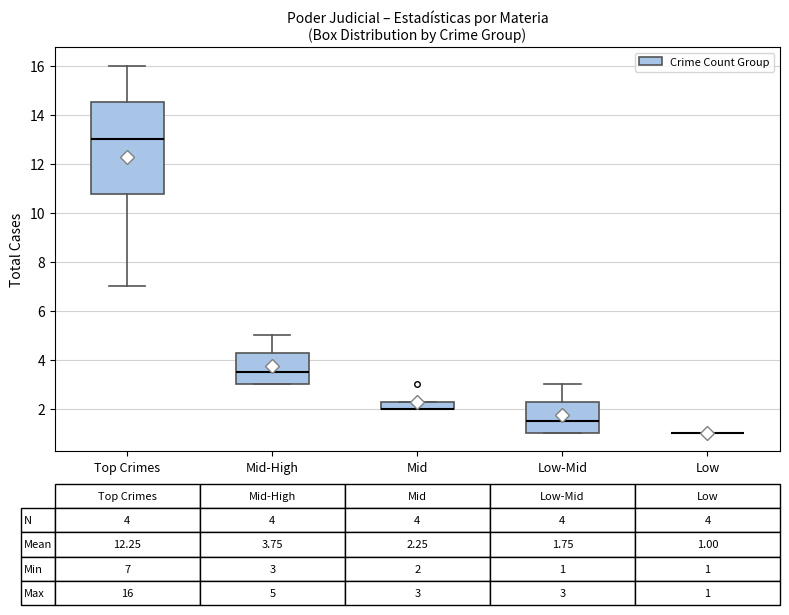

Which box is the tallest, from its lower edge to its upper edge?

Top Crimes